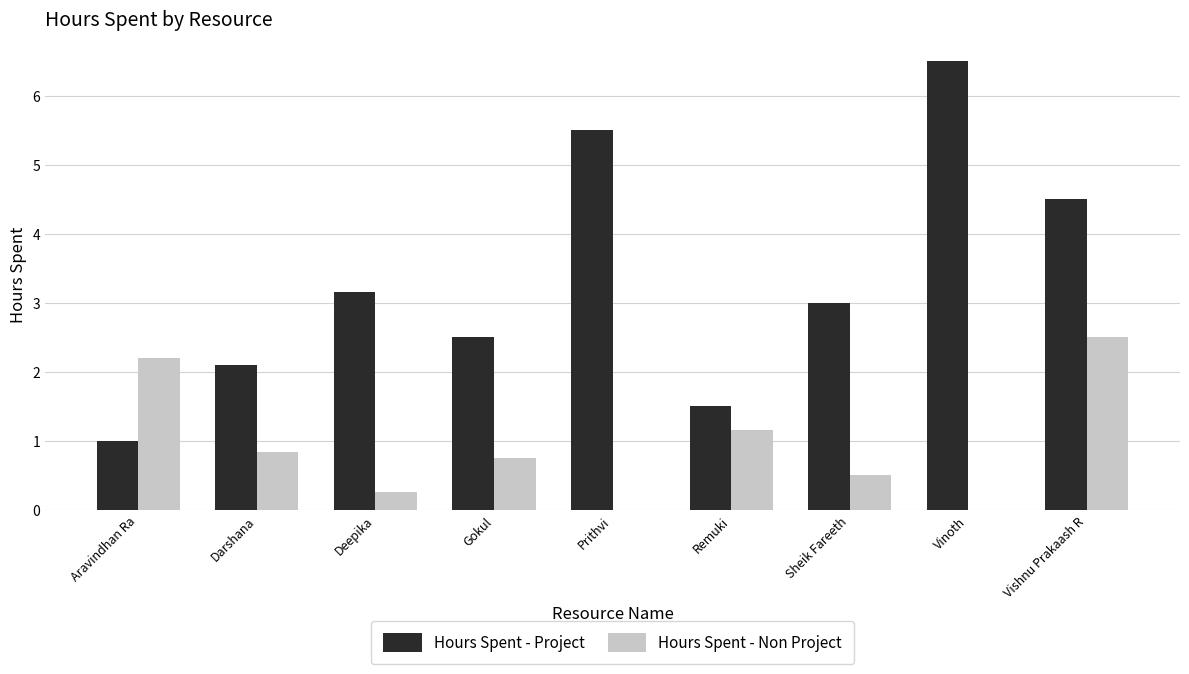

What is the sum of the Hours Spent - Project values at Deepika and Vinoth?

9.7